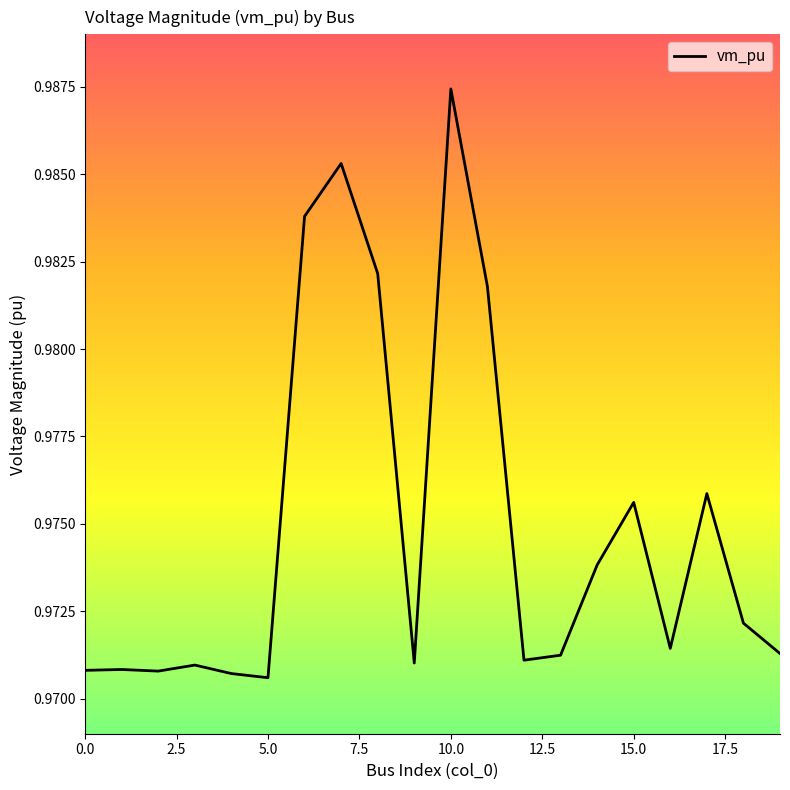

Which has a higher value, 11 or 14?

11